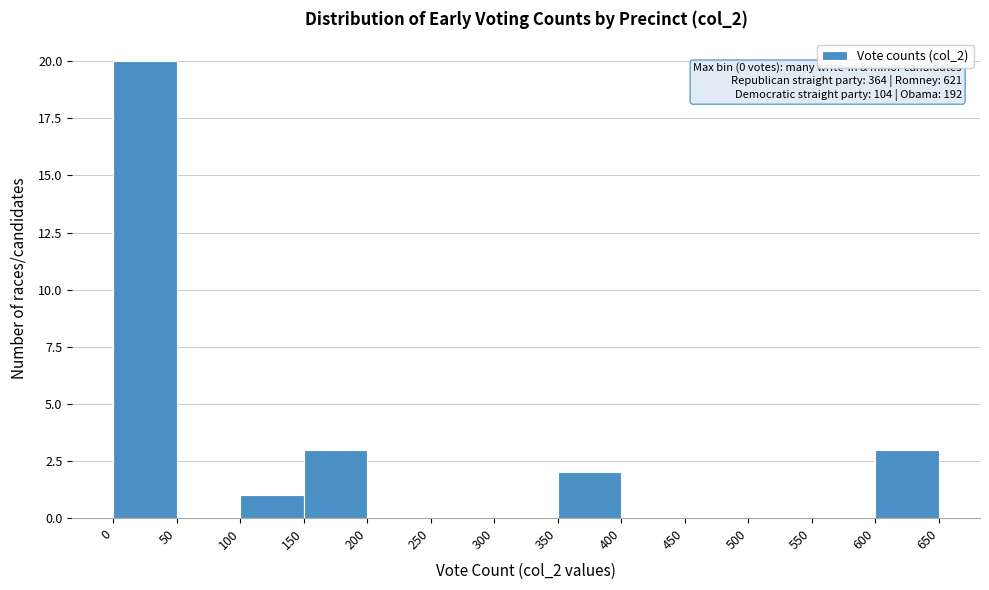

Over which range of the x-axis is the bar tallest?

0 to 50